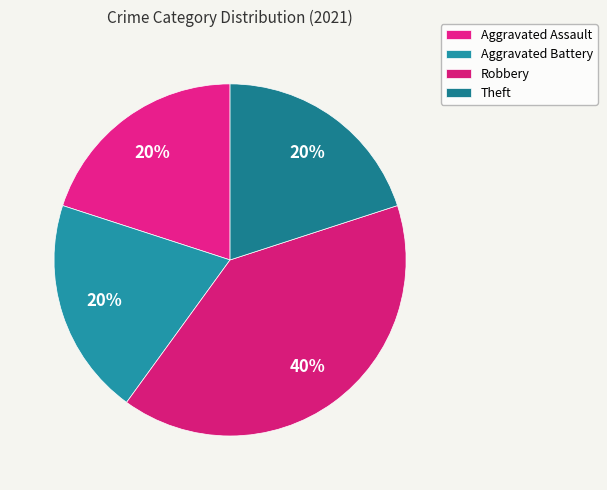

The Theft slice represents 20% of the pie. True or false?

True